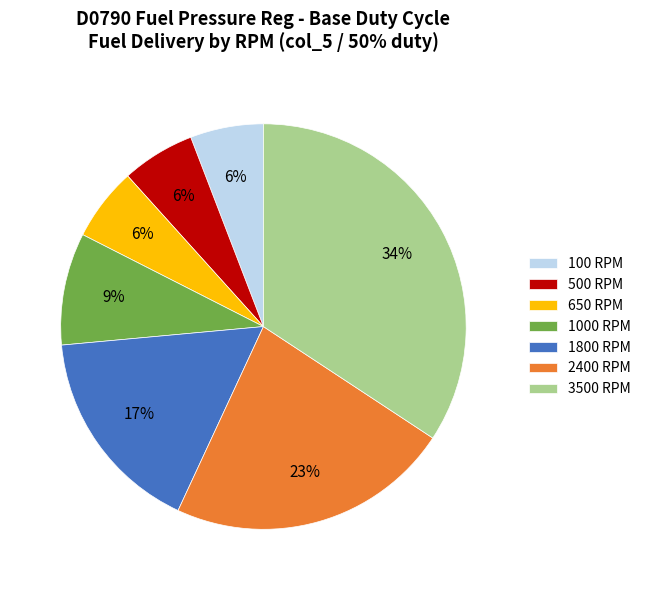

What is the largest slice in the pie chart?

3500 RPM